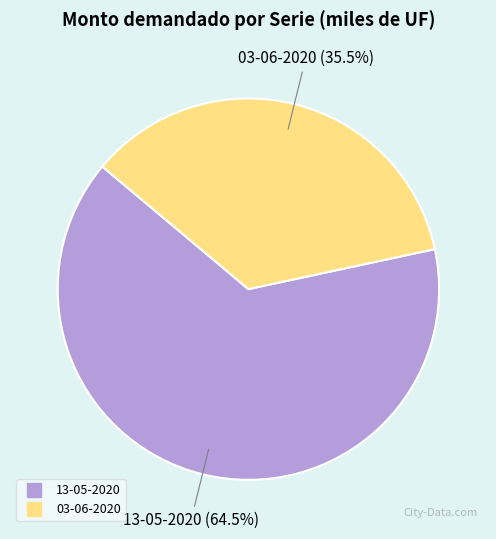

Rank the categories by value from highest to lowest.

13-05-2020, 03-06-2020